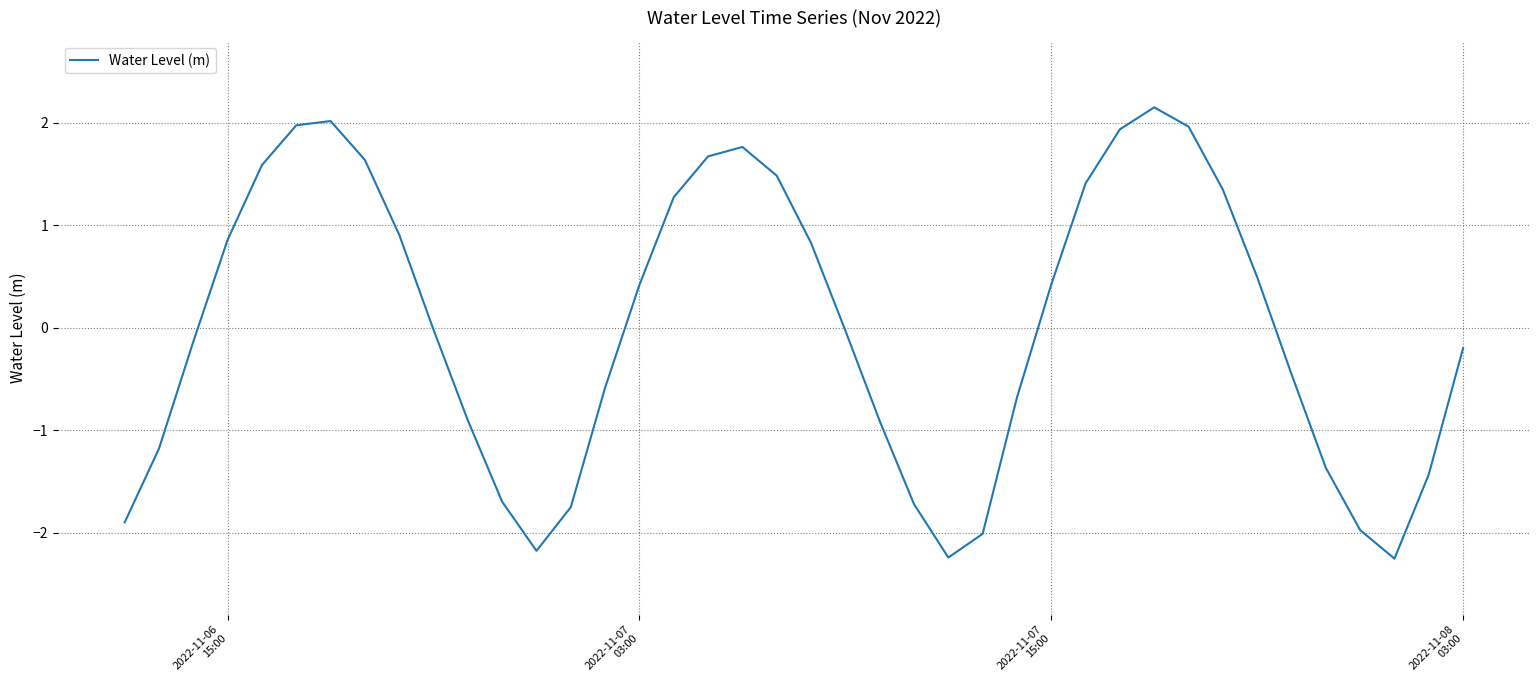

What is the sum of all values?

0.5